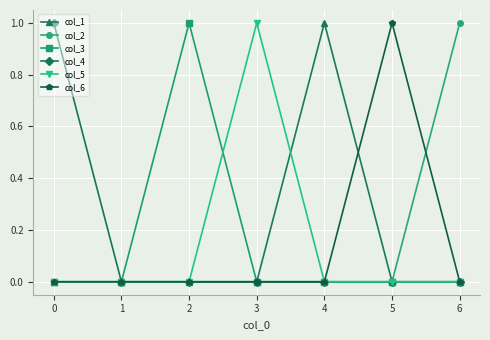

True or false: col_4 has more than 2 points higher than both neighbors.

False